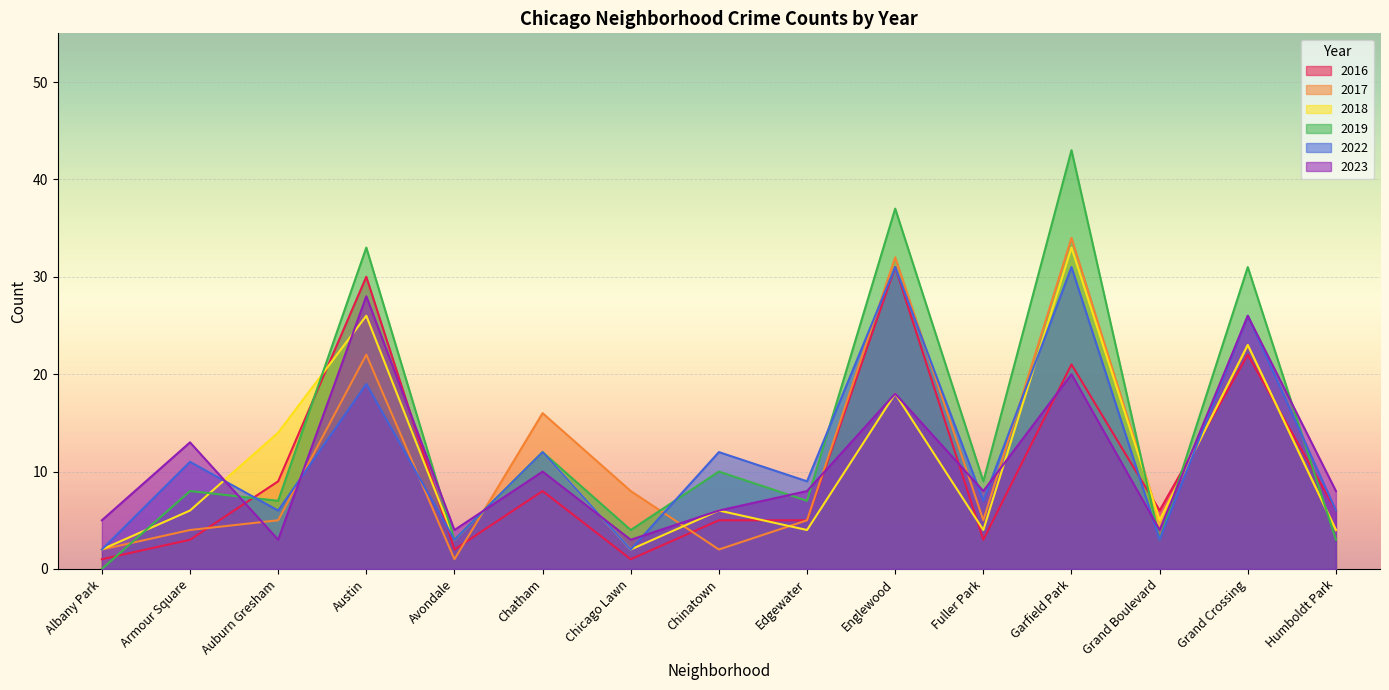

Which series has the largest range (max minus min)?

2019